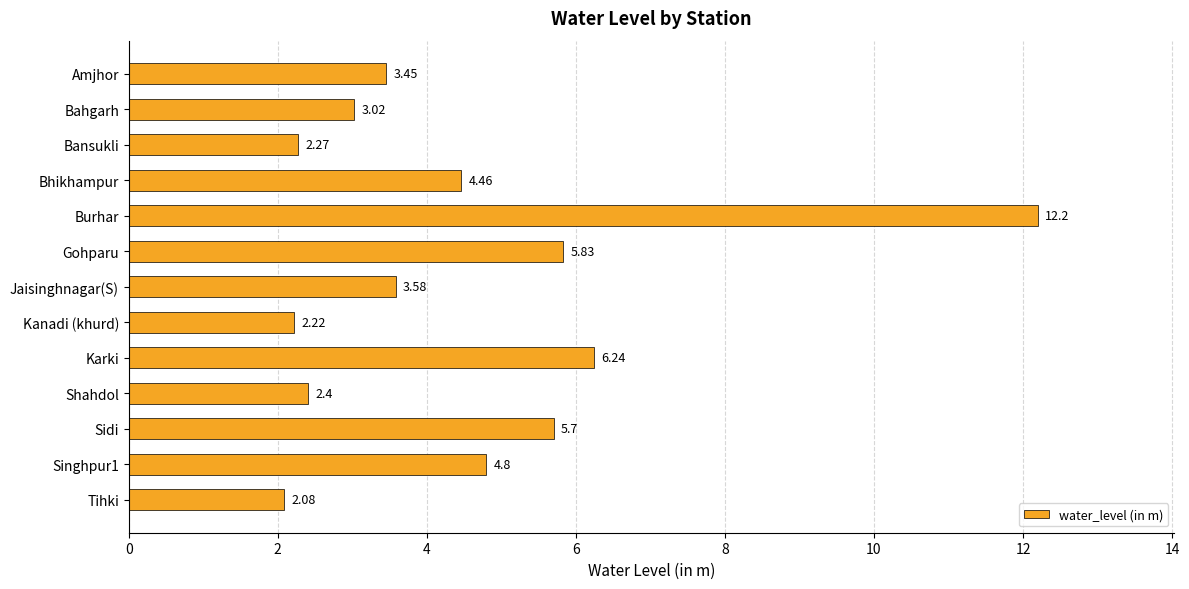

What is the label of the 6th bar from the bottom?

Kanadi (khurd)